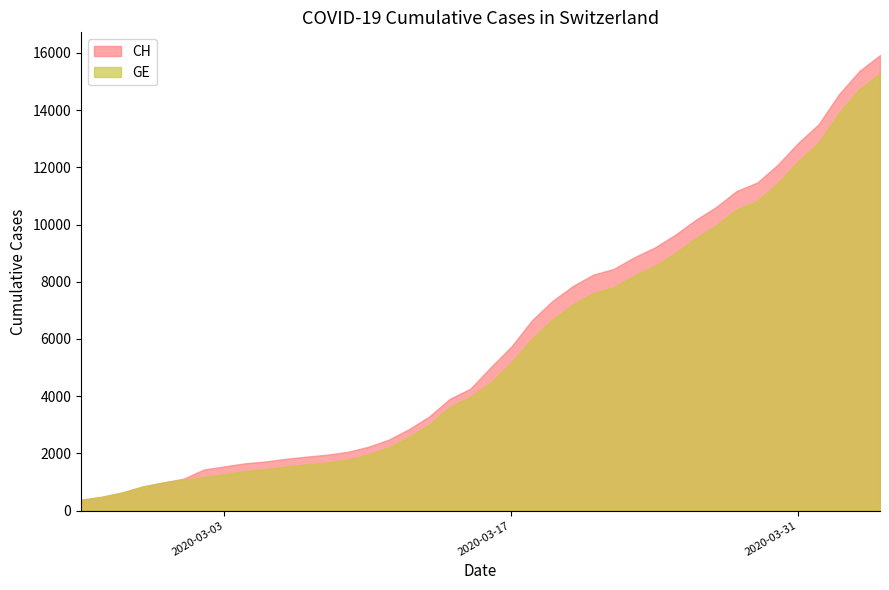

What is the lowest value of the CH series?

375